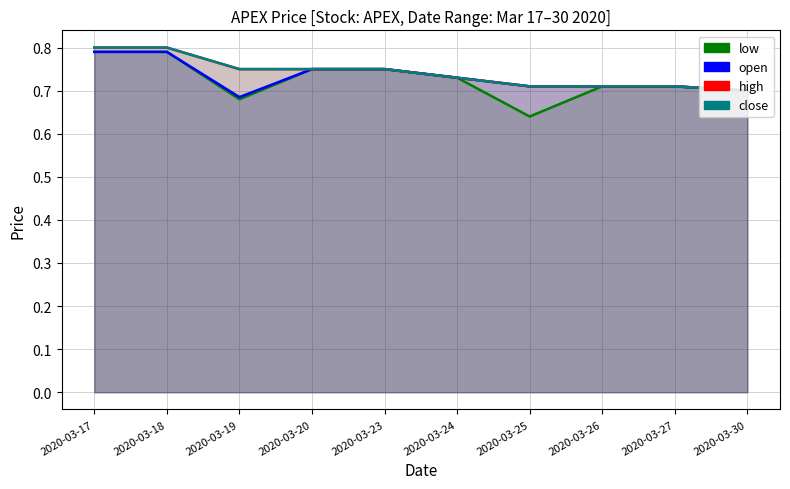

What is the value of the close point at the 4th from the left?

0.8